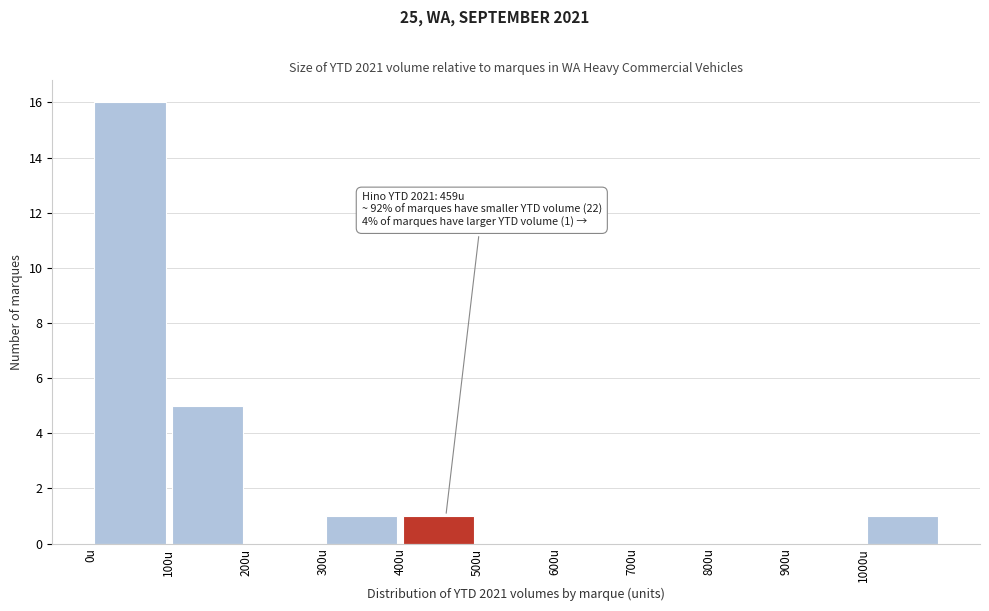

Over which range of the x-axis is the bar tallest?

0 to 100